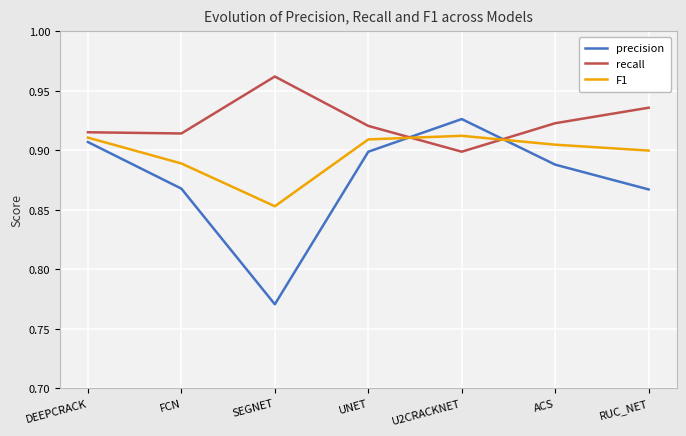

Which series ends up on top after the final intersection of recall and precision?

recall